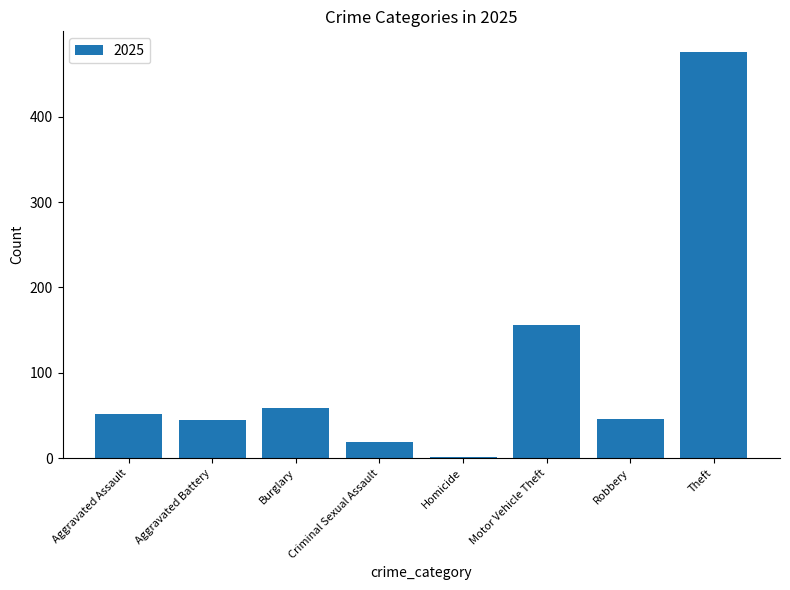

What is the change in value from Burglary to Robbery?

-13